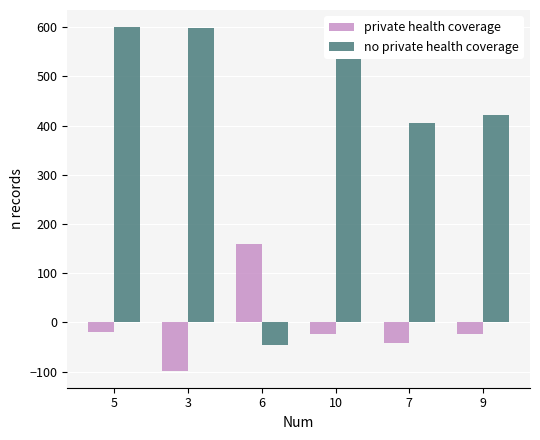

Reading right to left, what are all the values shown in this chart?

private health coverage: -22.9	-41.4	-22.9	159.0	-97.8	-19.4
no private health coverage: 422.1	404.9	599.9	-46.2	598.2	599.8